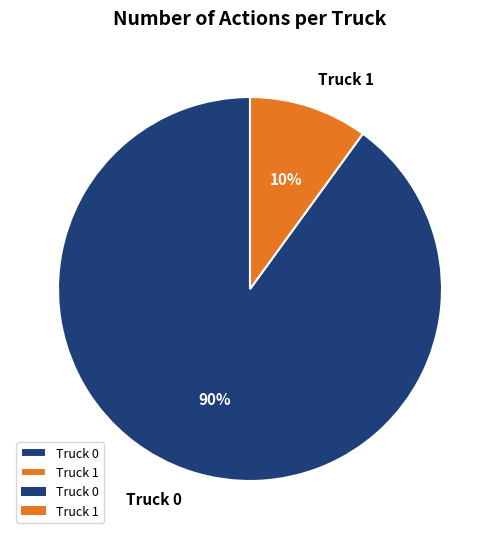

Which slice represents more than half of the pie?

Truck 0